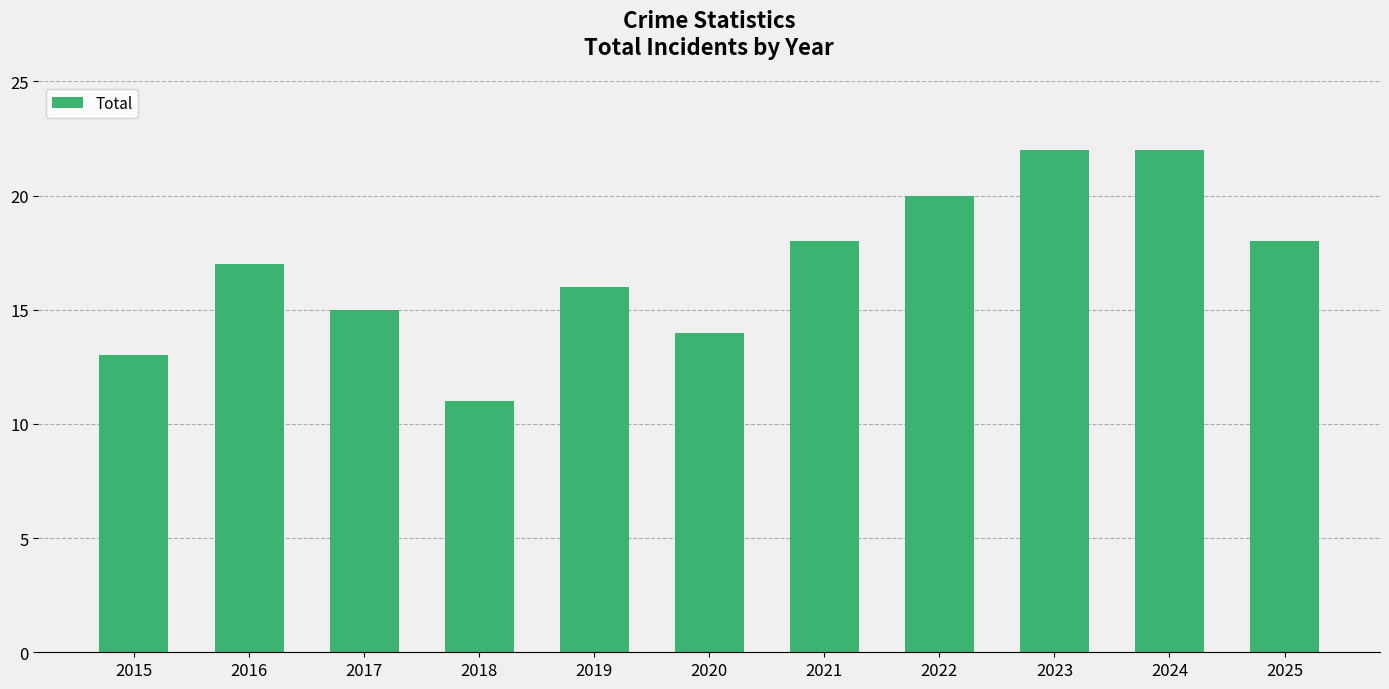

The chart shows a value of 10 at 2021. True or false?

False